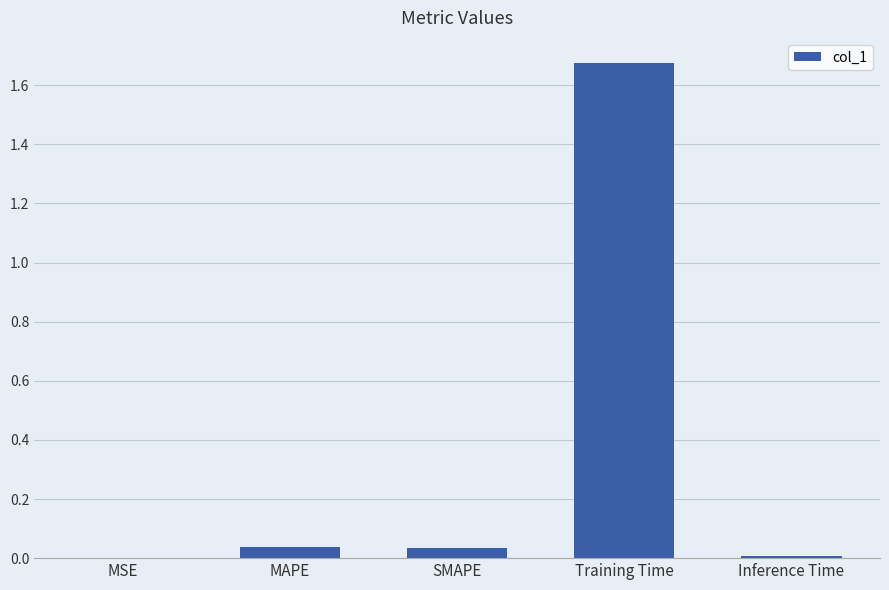

Is it true that the value at SMAPE is 0.0?

True